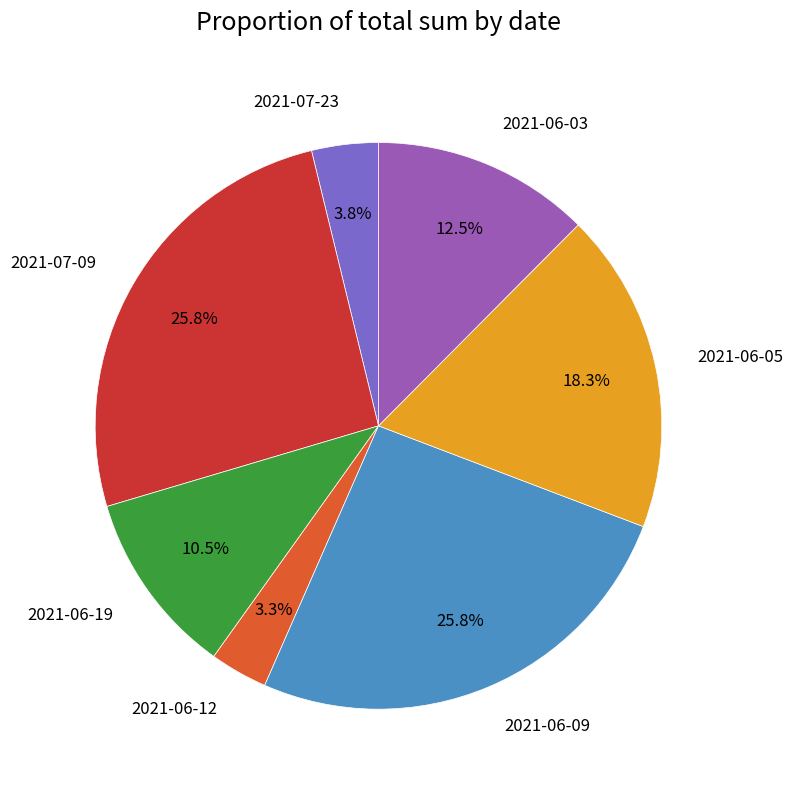

To the nearest percent, what is the combined percentage of 2021-07-09 and 2021-06-12?

29%